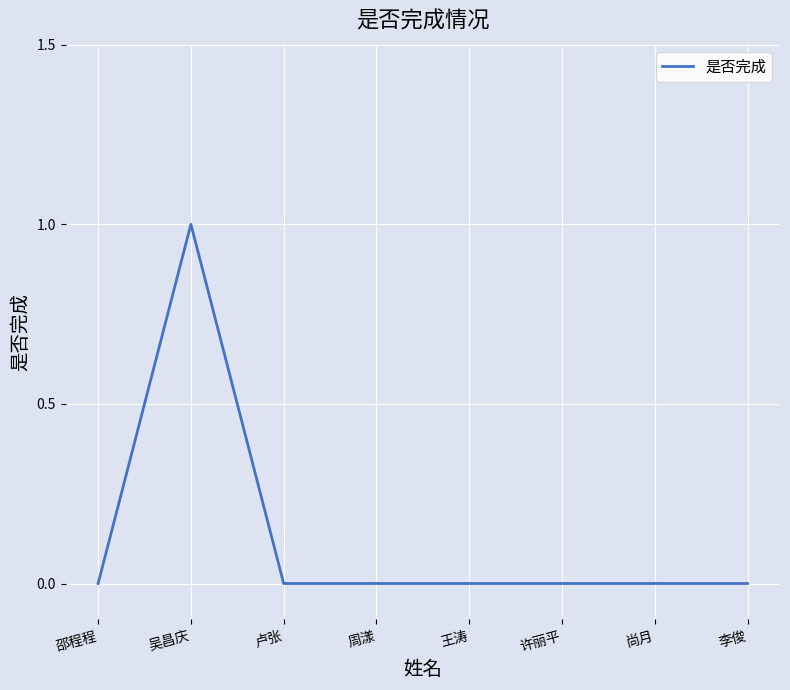

Between 吴昌庆 and 许丽平, which is larger?

吴昌庆